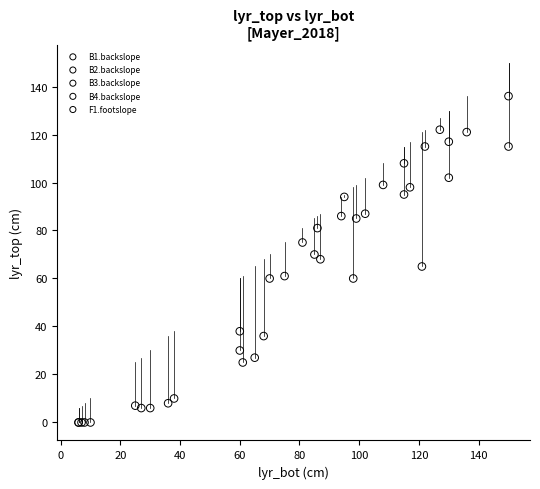

Which series has the widest spread of Y values?

B4.backslope